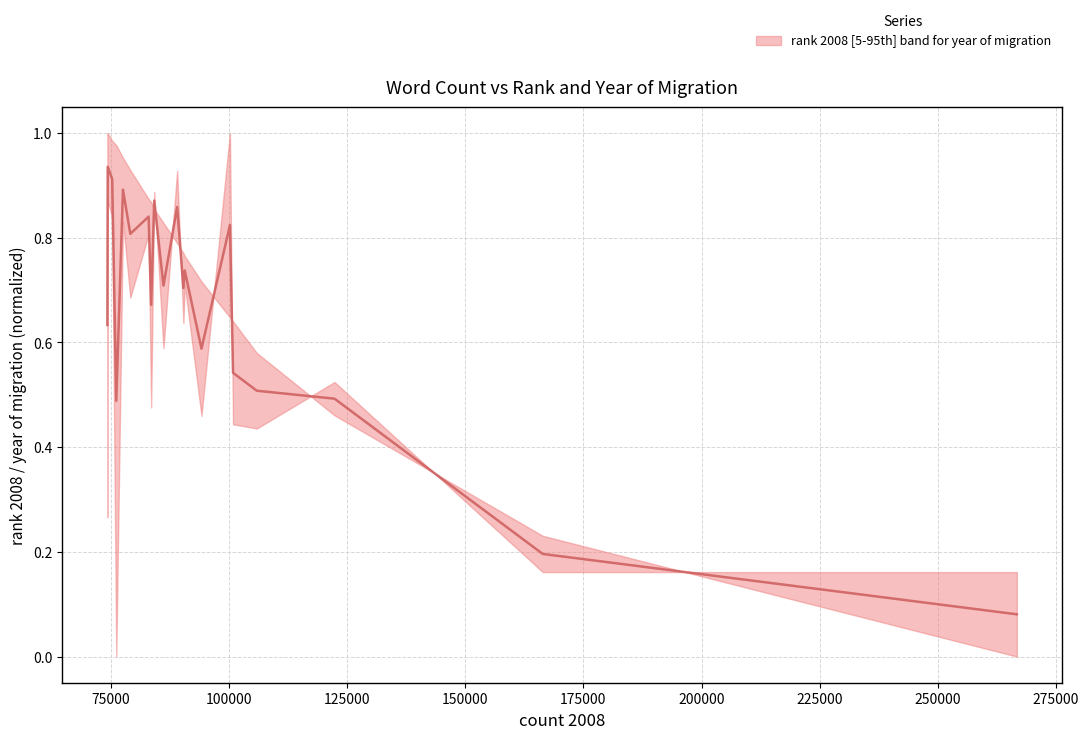

How many lines are shown in the chart?

1